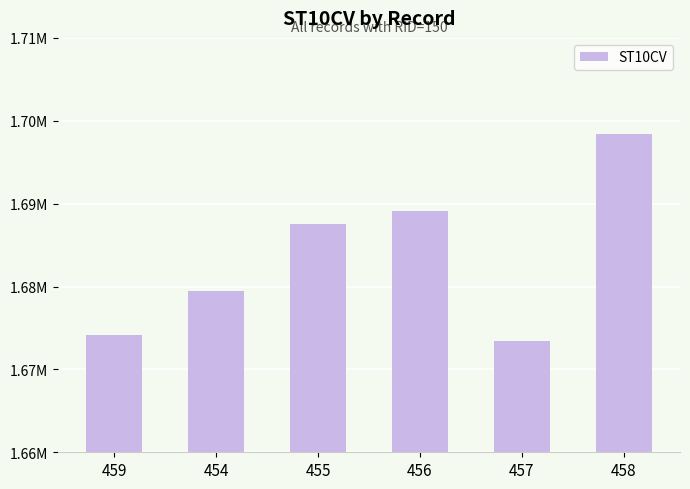

Is it true that the value at 455 is 1687590?

True